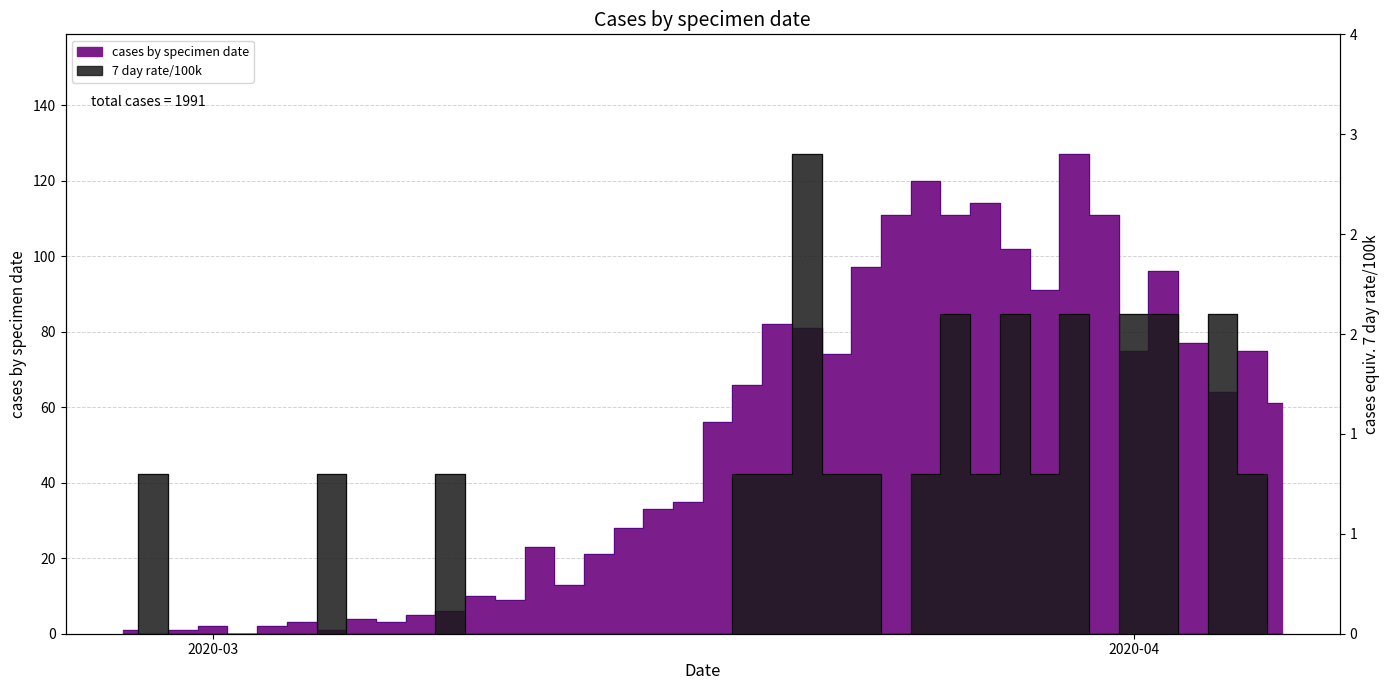

What are all the series names shown in the legend?

cases by specimen date, 7 day rate/100k